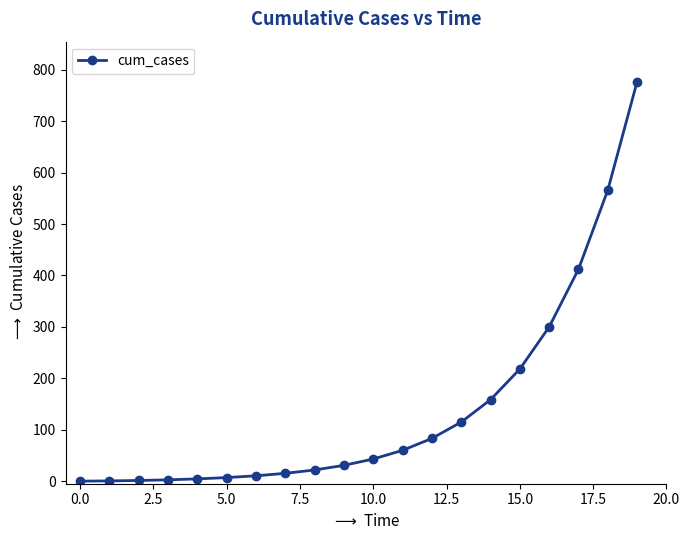

How many values are below 43?

10